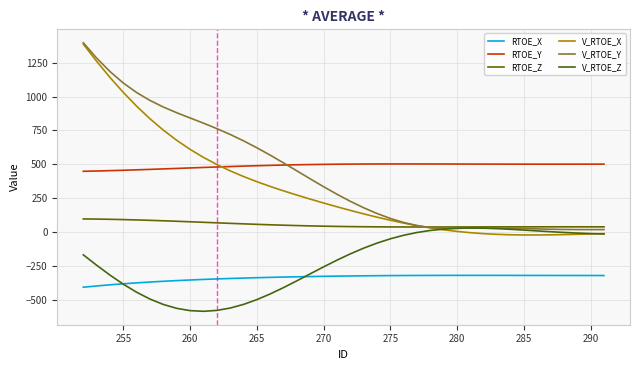

At how many categories does at least one series exceed 1279?

2